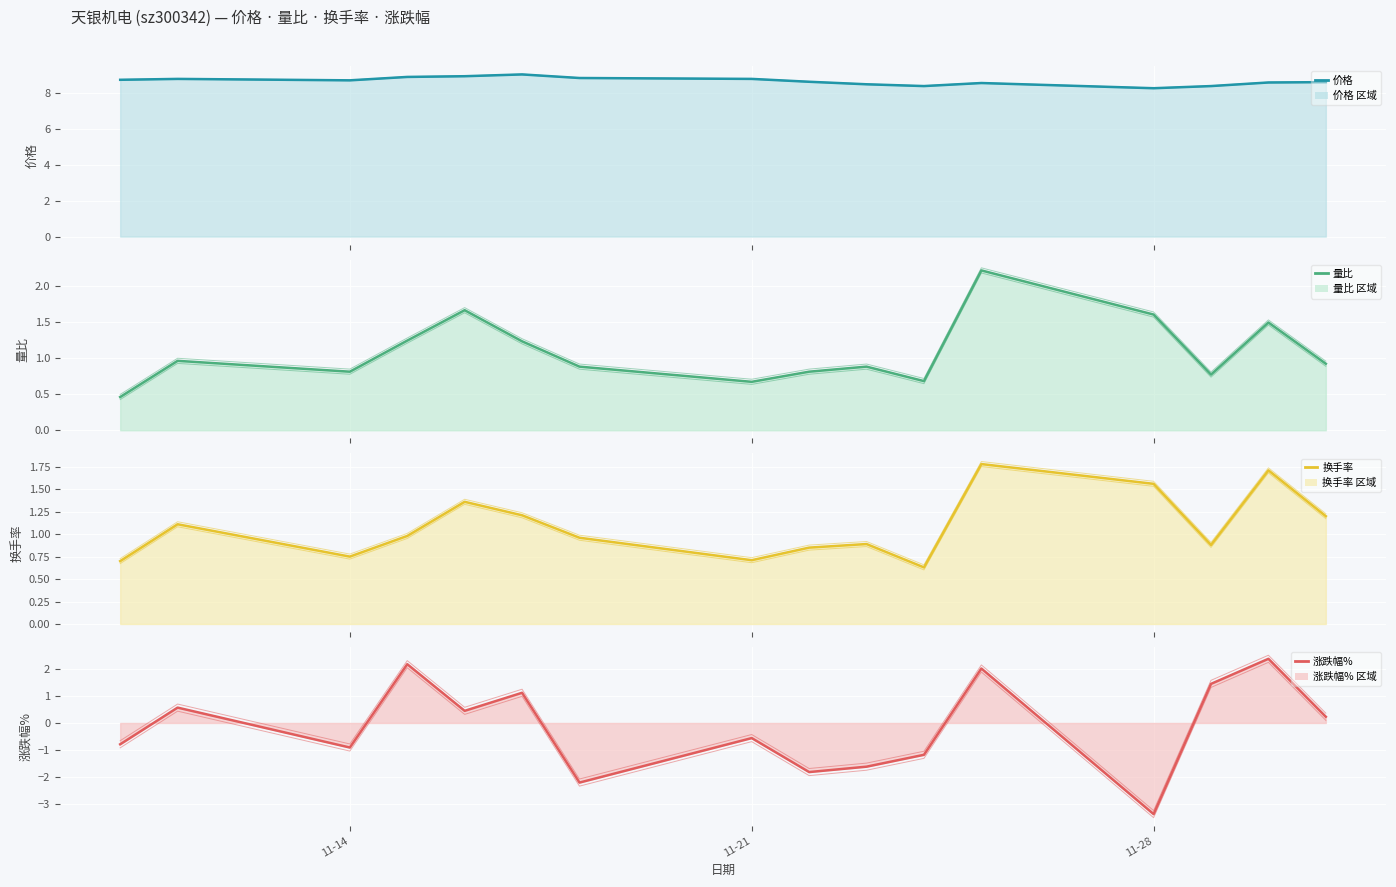

True or false: 价格 (线) has a value of 11.3 at 8.

False